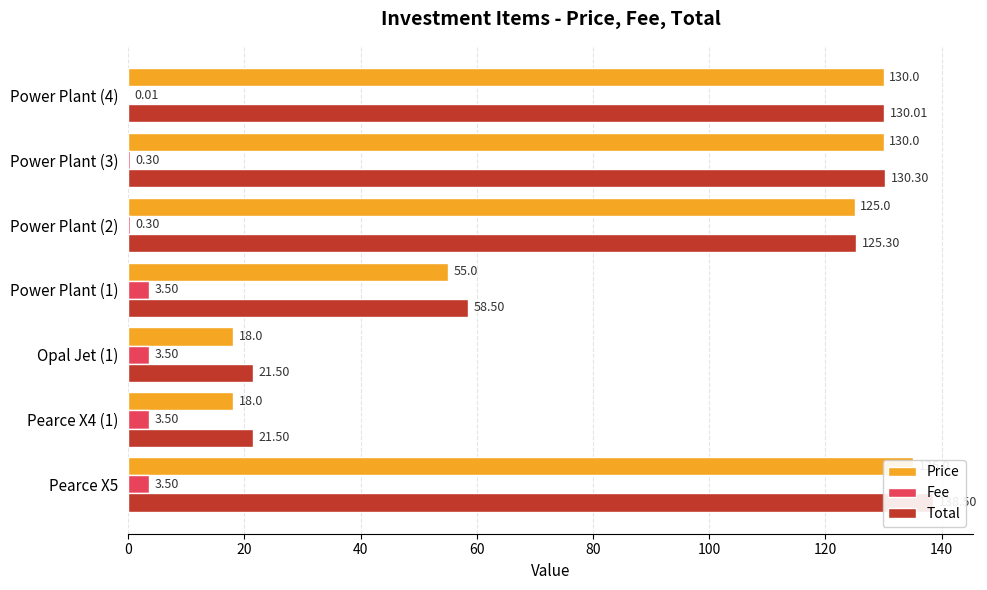

At how many categories does at least one series exceed 5?

7